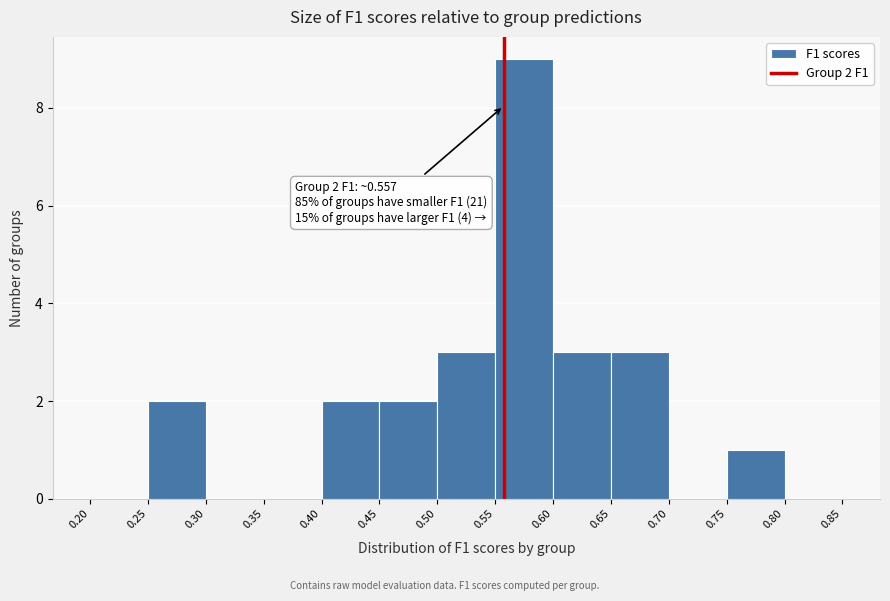

Over which range of the x-axis is the bar tallest?

0.55 to 0.60